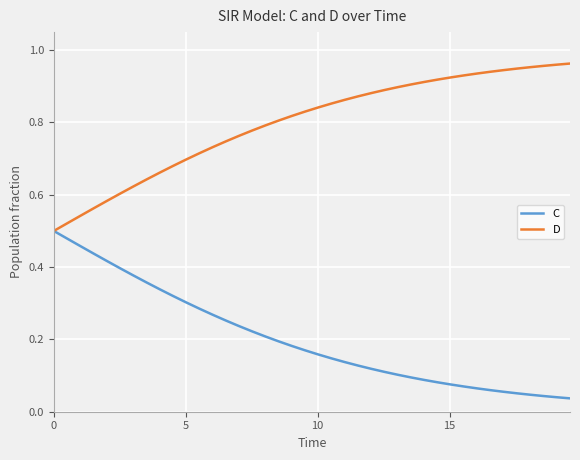

Rank the series by their maximum value, from lowest to highest.

C, D